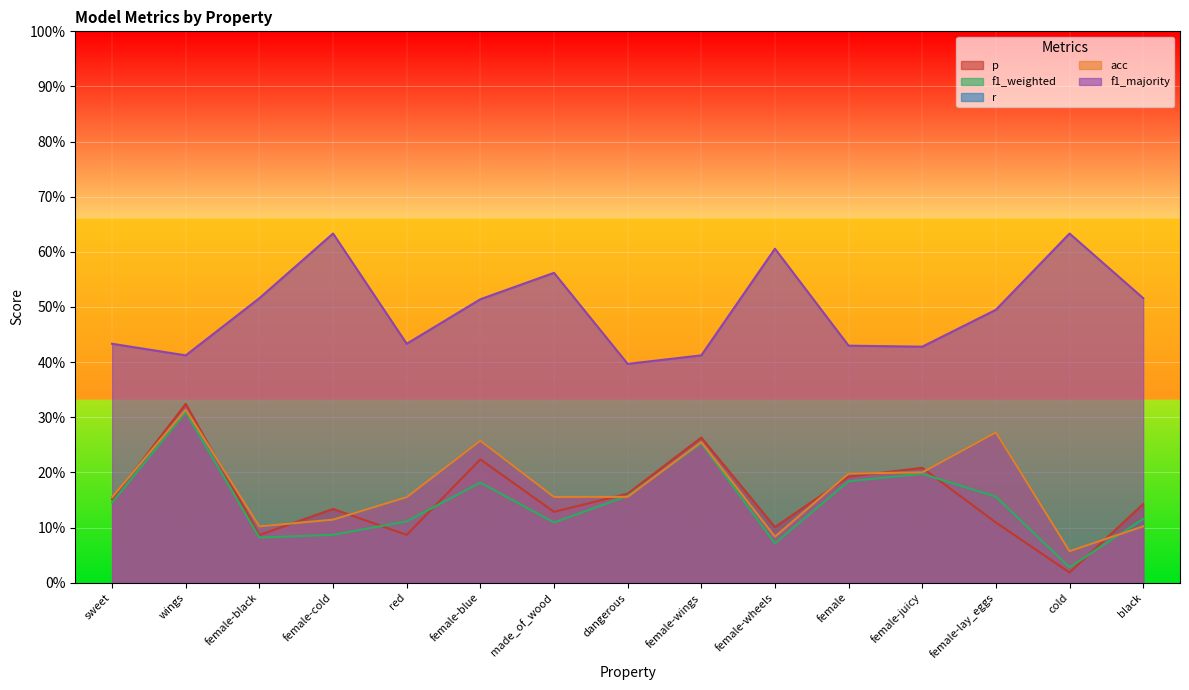

After their last crossing, which series has the higher values: f1_weighted or p?

p